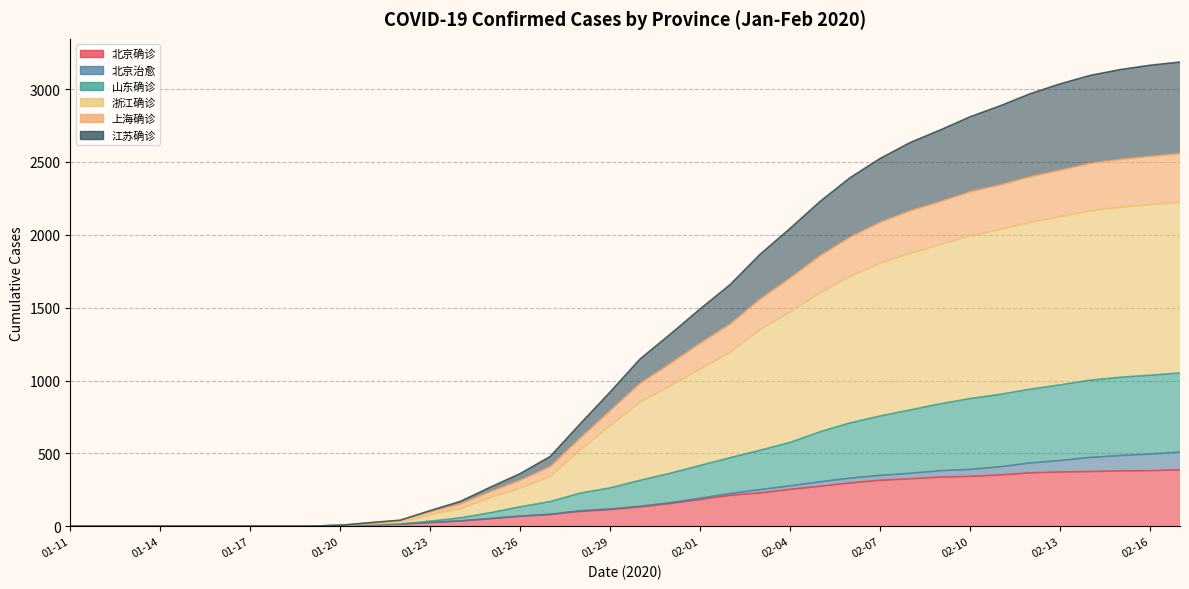

Which series has the largest total across all categories?

浙江确诊